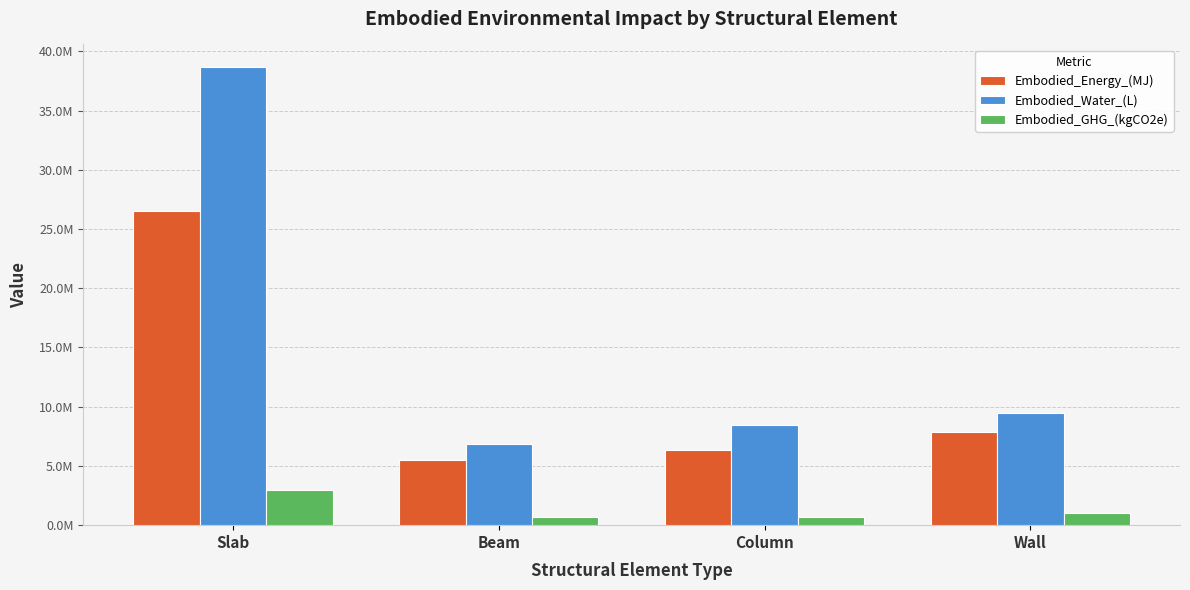

Are the bars horizontal?

No